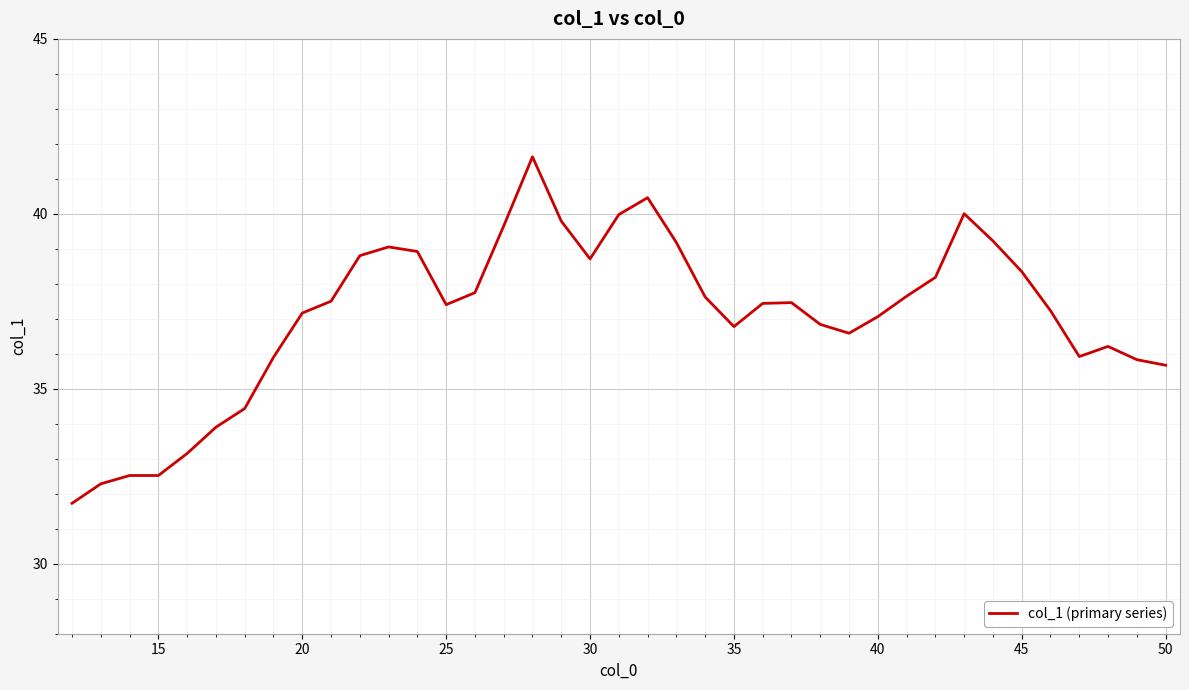

What is the minimum value shown in the chart?

31.7